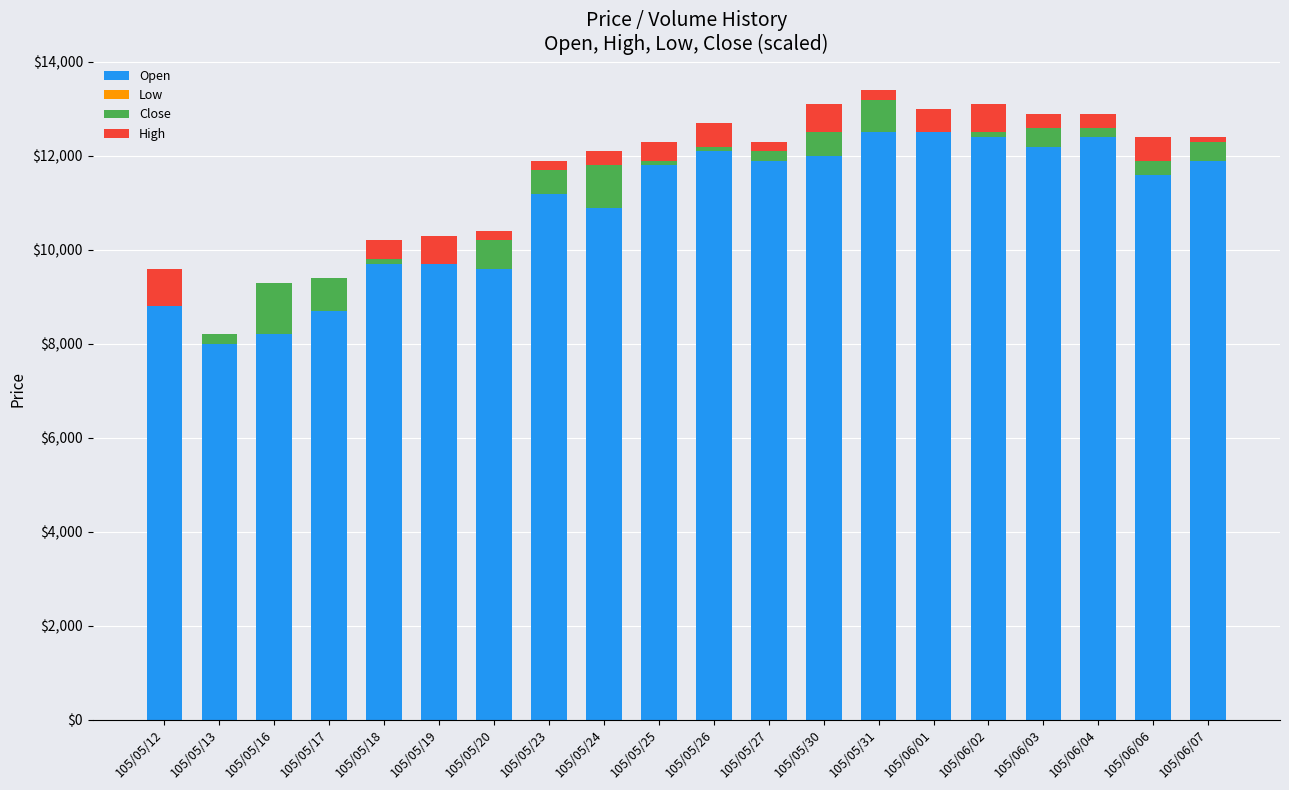

The value of Open at 105/05/20 is 4332.0. True or false?

False